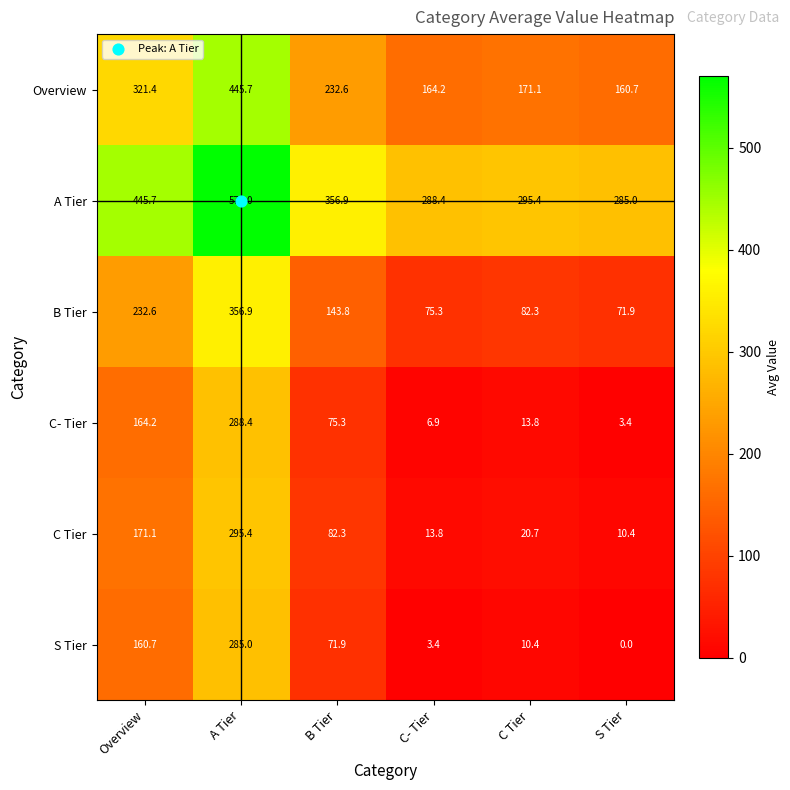

What is the total value across all series at C- Tier?

552.0